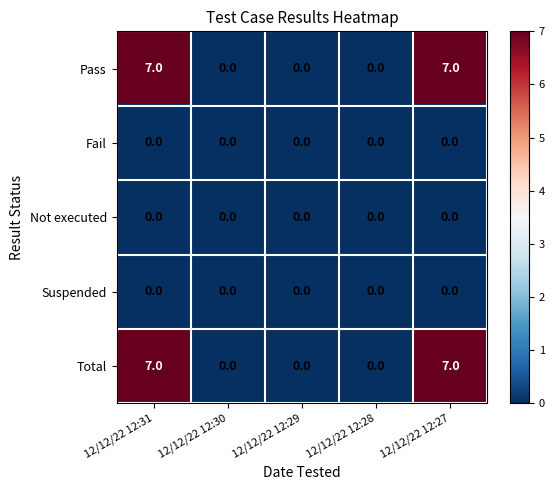

Count the number of data series in this chart.

5